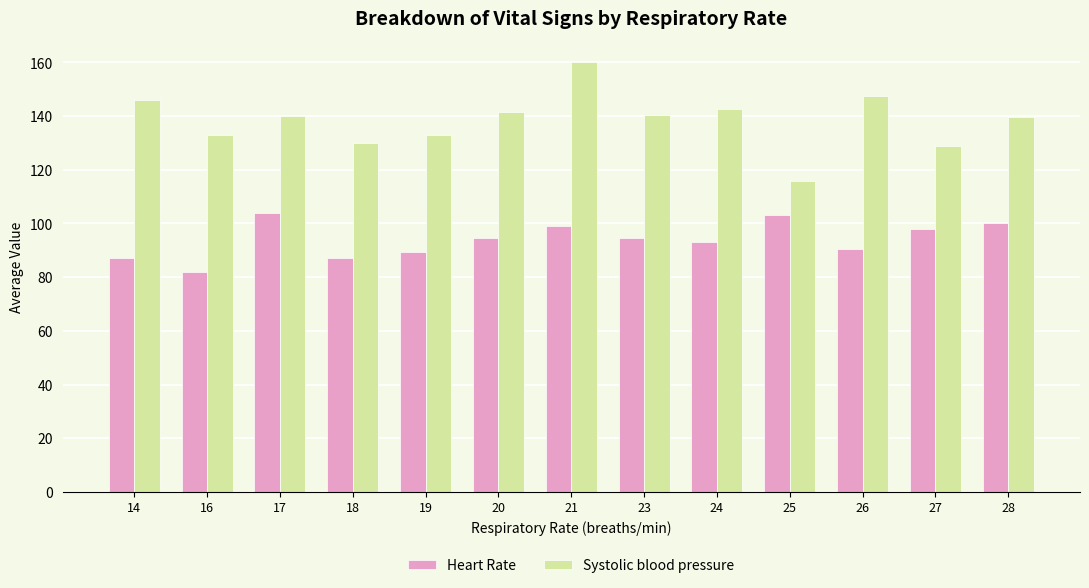

List the series in order of their overall mean, lowest first.

Heart Rate, Systolic blood pressure